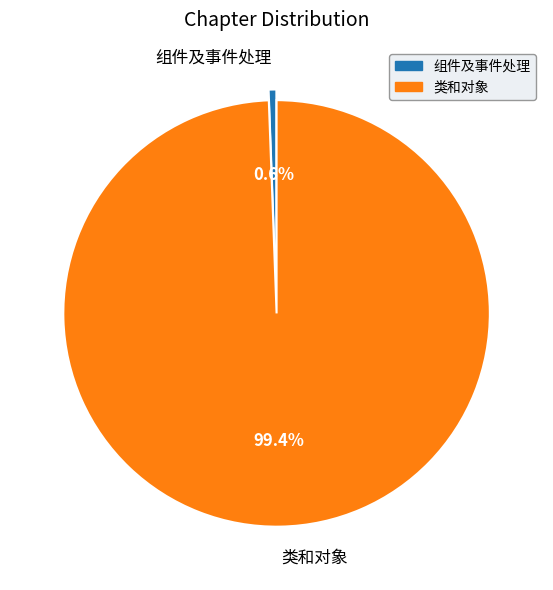

What percentage is the 组件及事件处理 slice, to the nearest percent?

1%